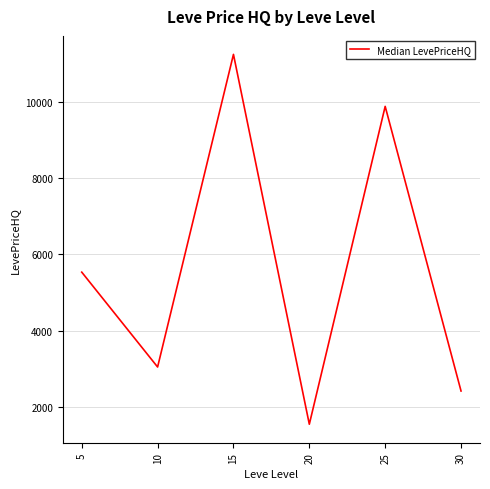

What is the difference between the maximum and minimum values?

9719.7